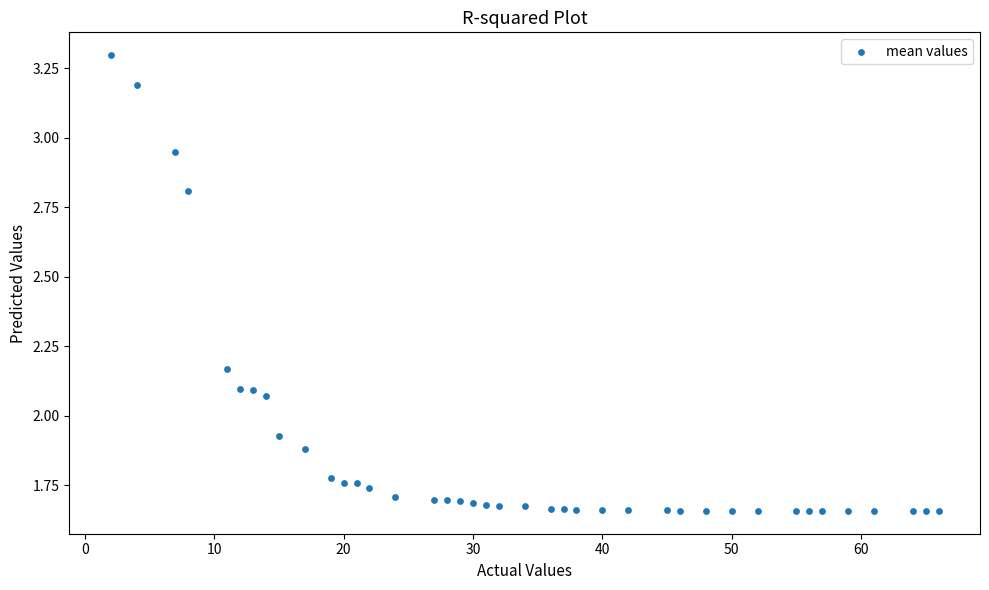

What is the range of X values (max minus min)?

64.0